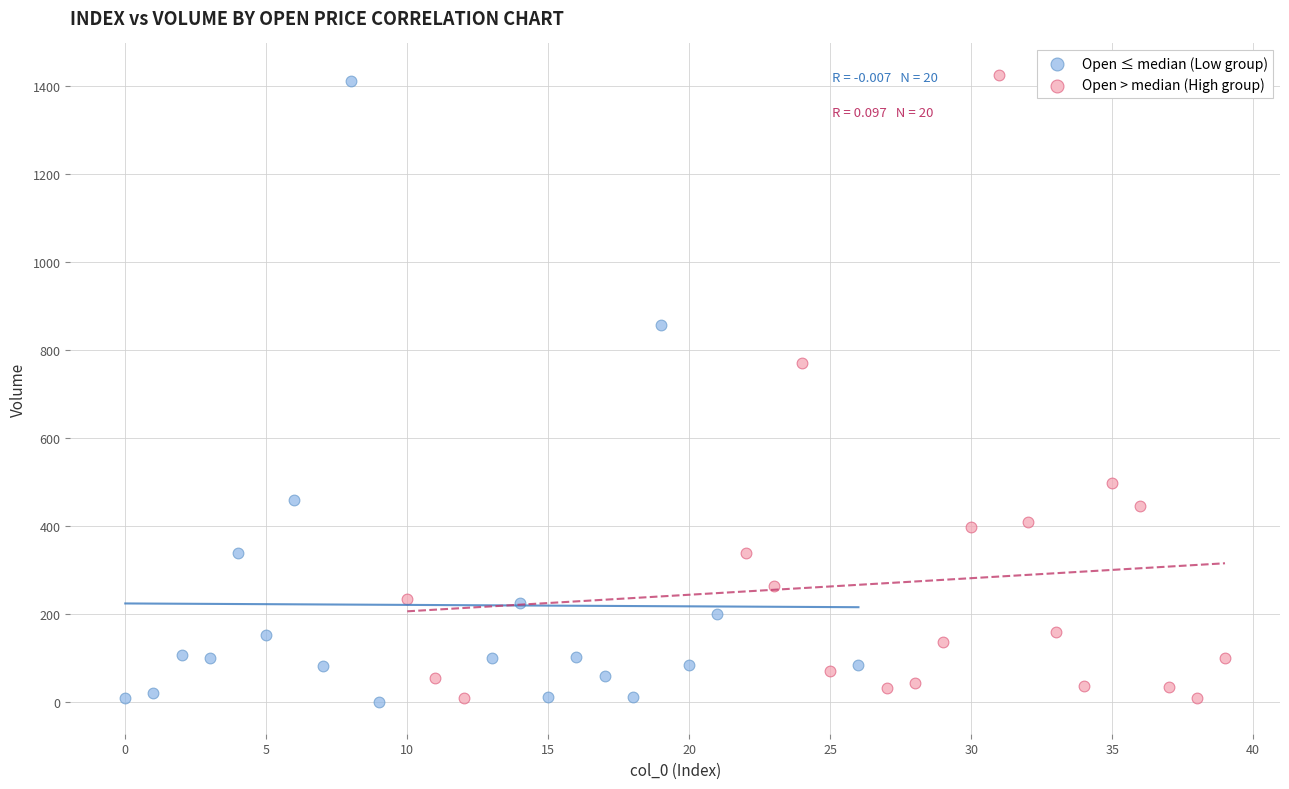

What are all the series names shown in the legend?

Open ≤ median (Low group), Open > median (High group)